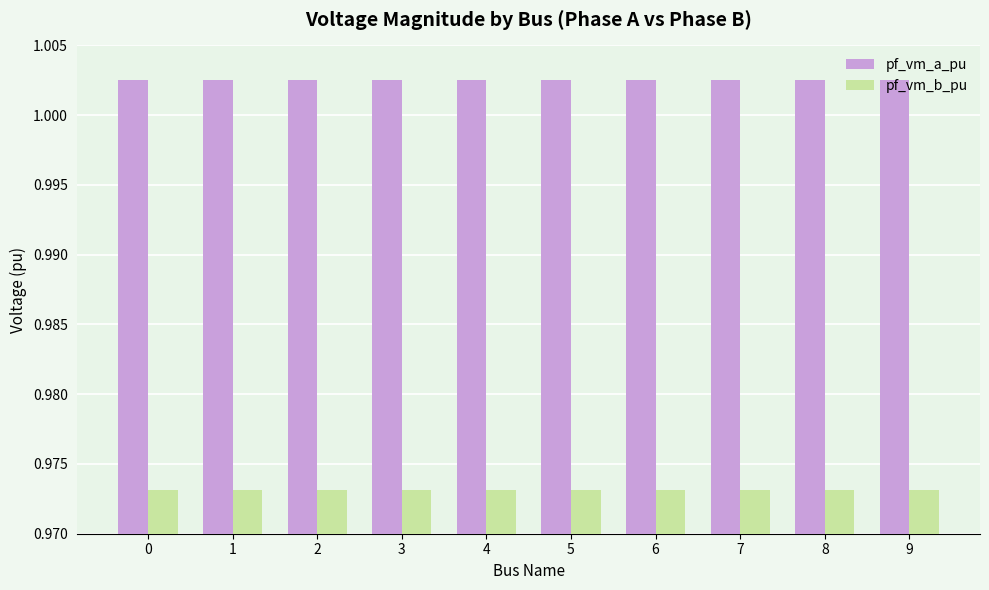

Count the pf_vm_b_pu values in the range 0 to 1.

10